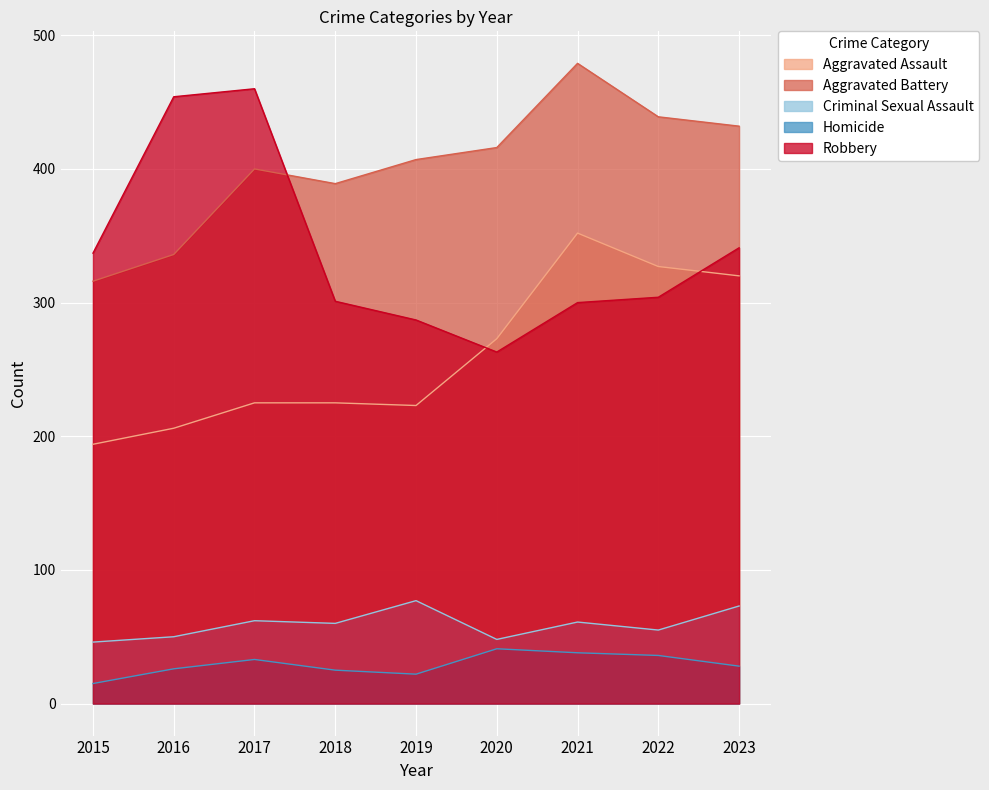

At how many categories does at least one series exceed 73?

9